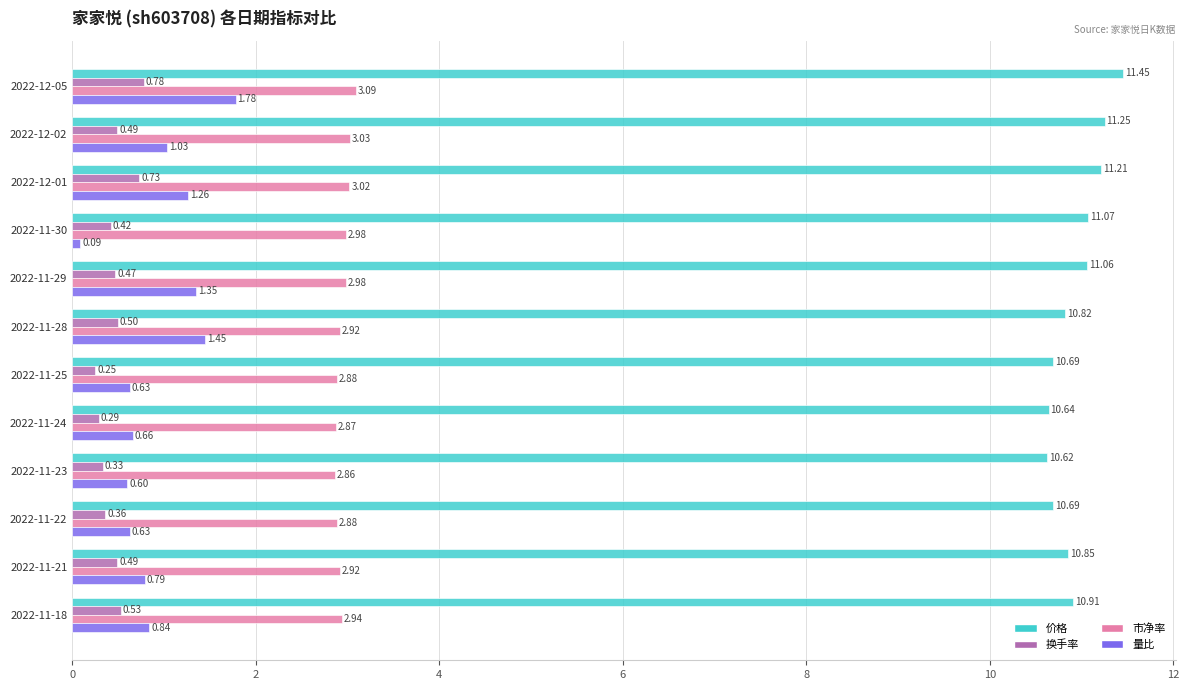

List the series in order of their peak value, lowest first.

换手率, 量比, 市净率, 价格